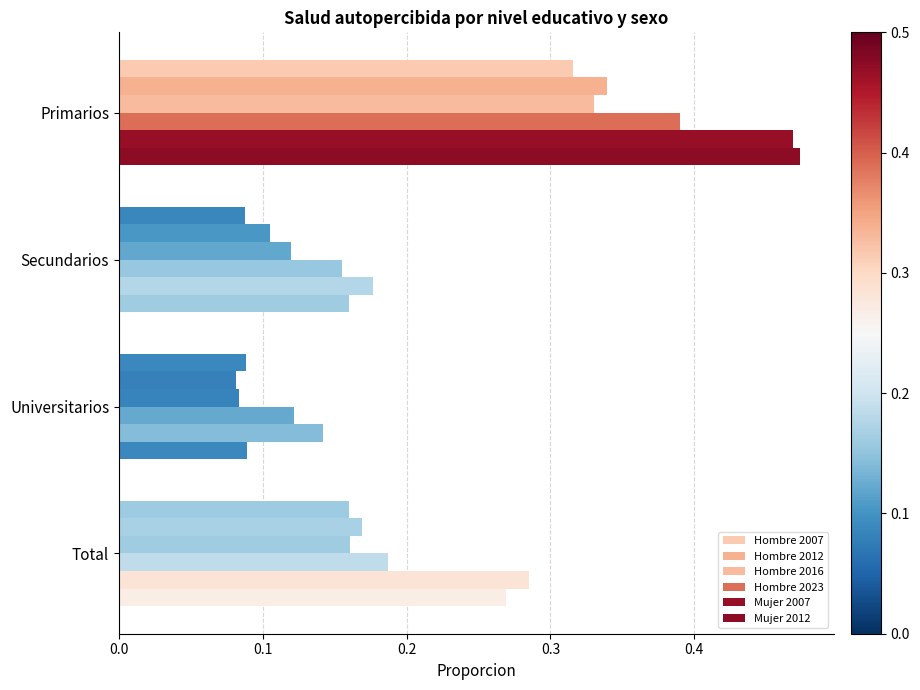

What is the smallest value displayed?

0.1